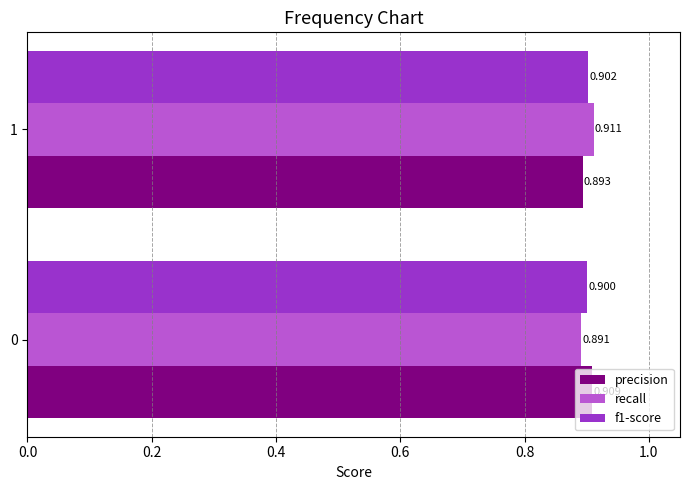

At which label is precision closest to 0?

1